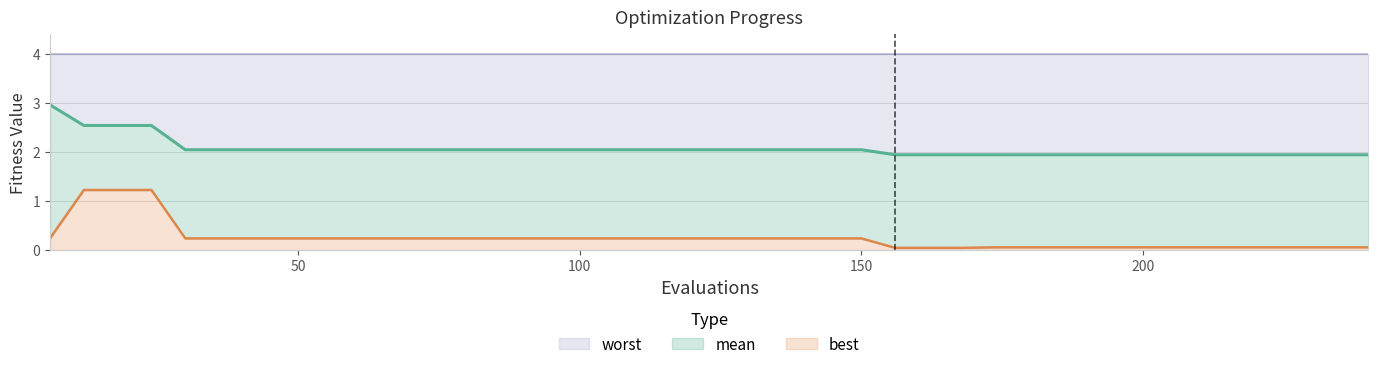

True or false: mean has a value of 2.0 at 144.

True